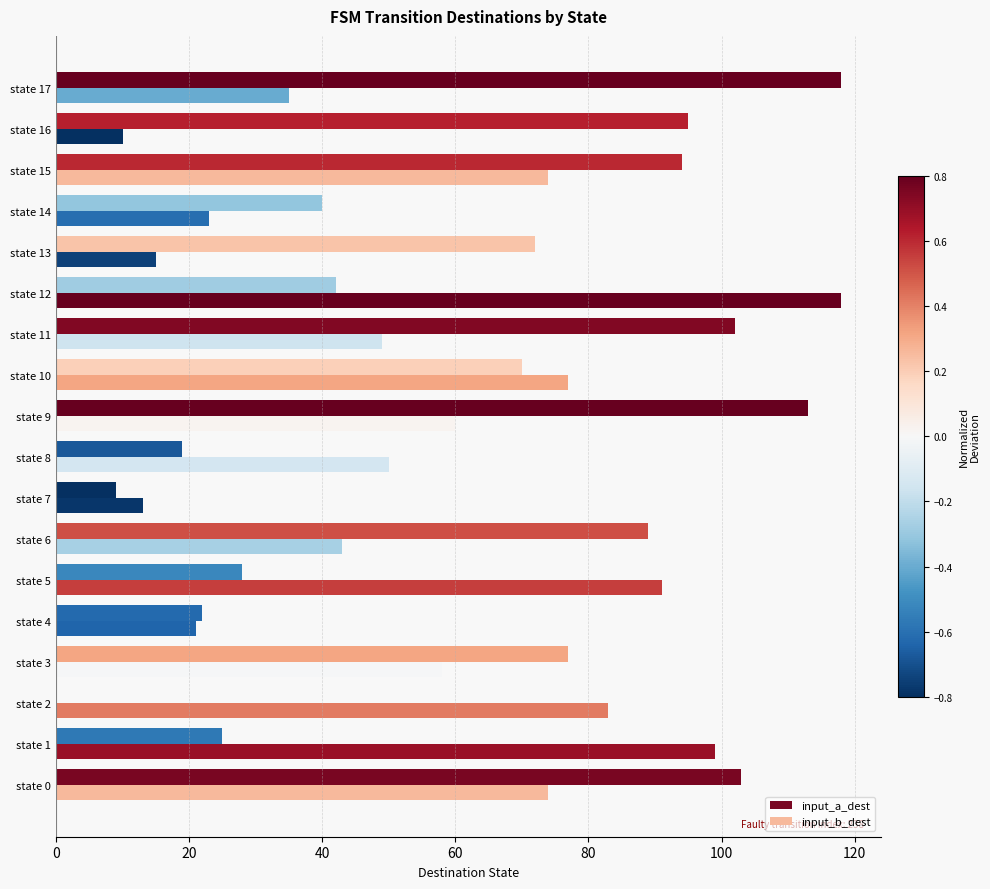

What is the maximum value shown in the chart?

118